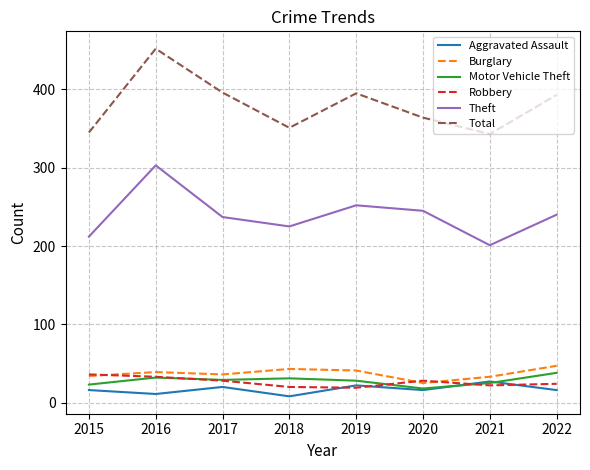

At which category is the sum across all series the highest?

2016